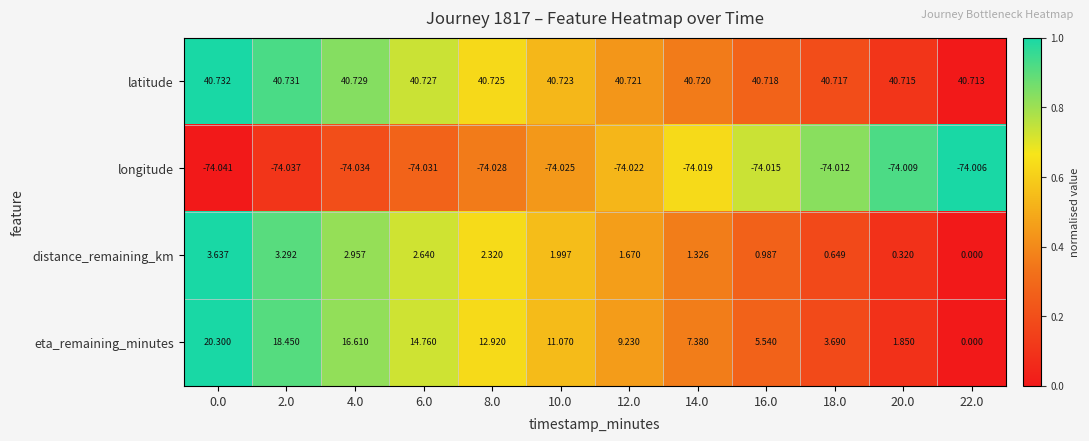

Which series has the largest range (max minus min)?

eta_remaining_minutes